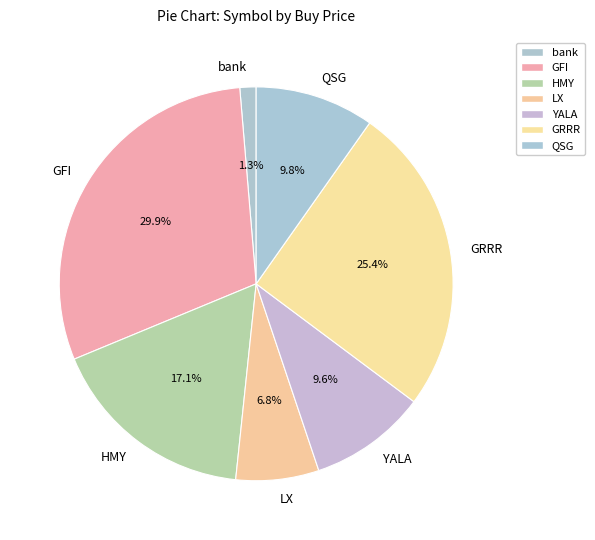

How many segments does this pie chart have?

7